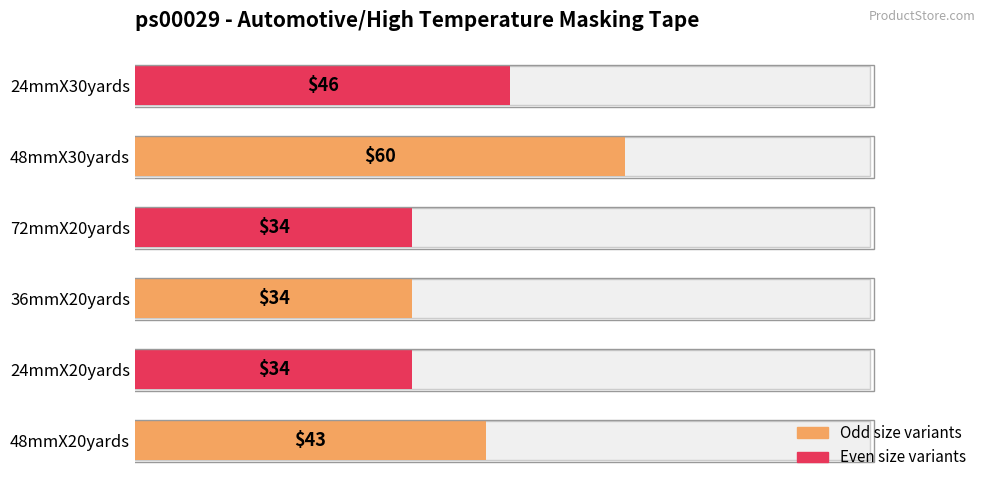

What is the minimum value shown in the chart?

34